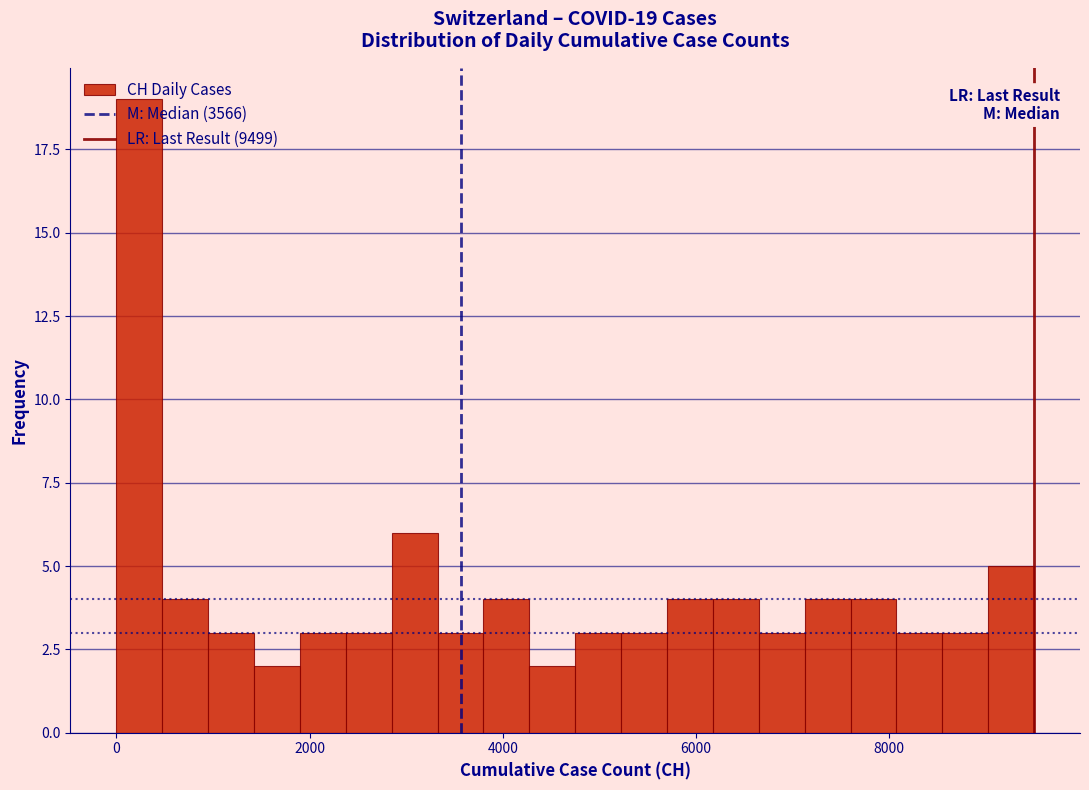

Read against the x-axis, roughly where is the centre of the tallest bar?

200